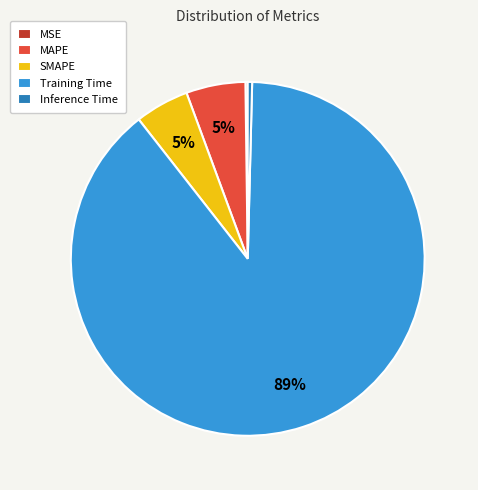

To the nearest percent, what is the average slice percentage?

20%